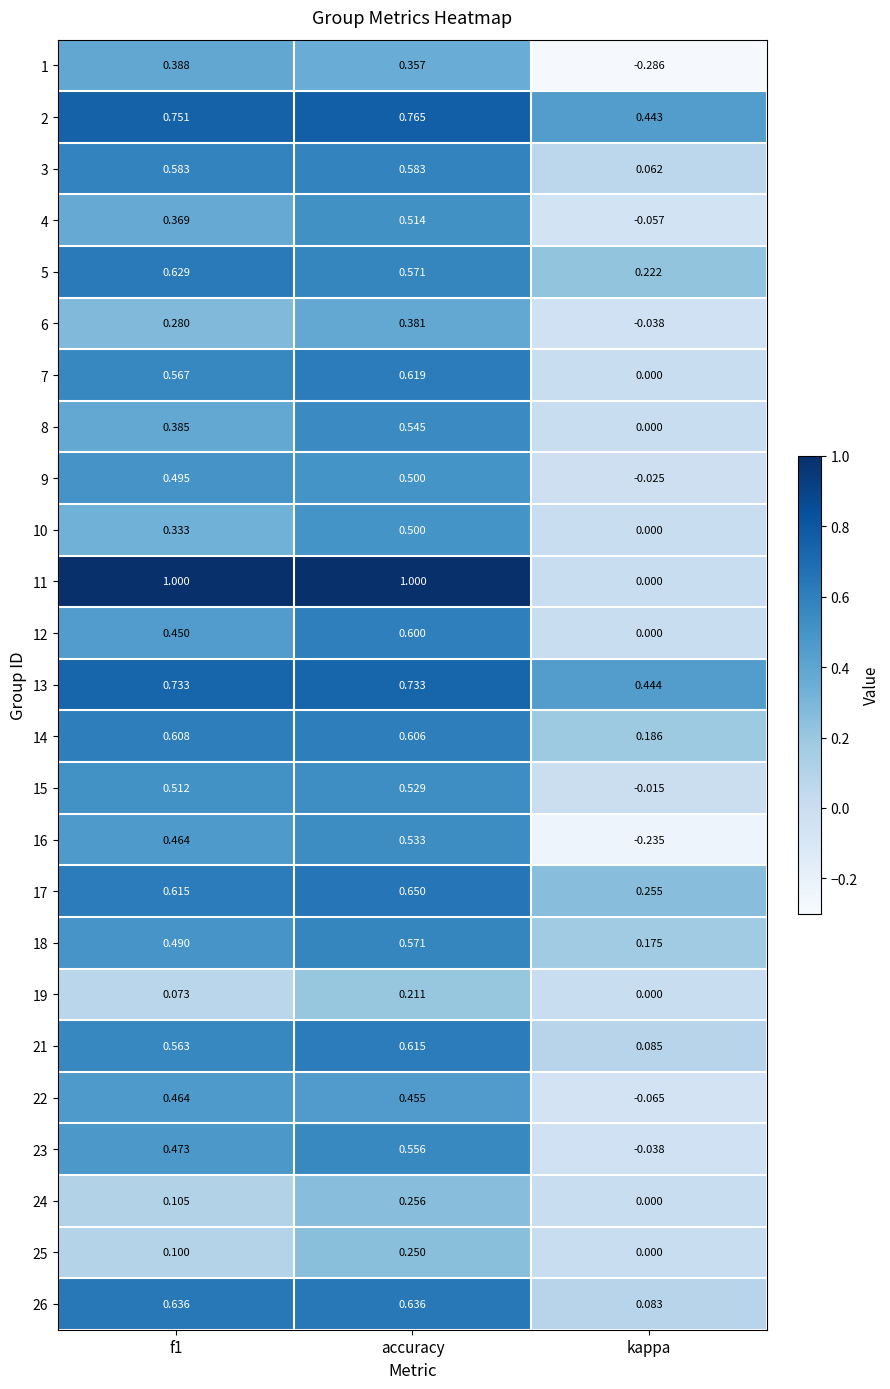

At which label does 4 reach its peak?

accuracy